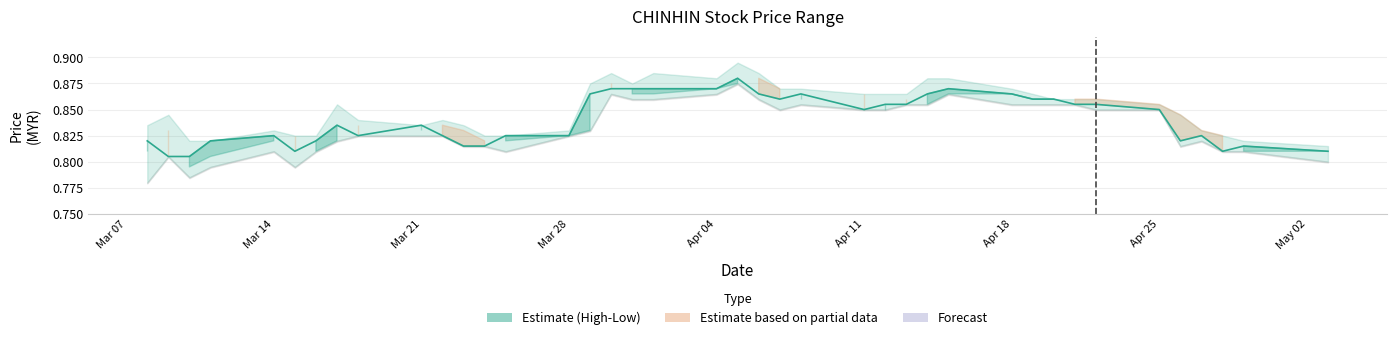

What is the sum of all values?

33.6